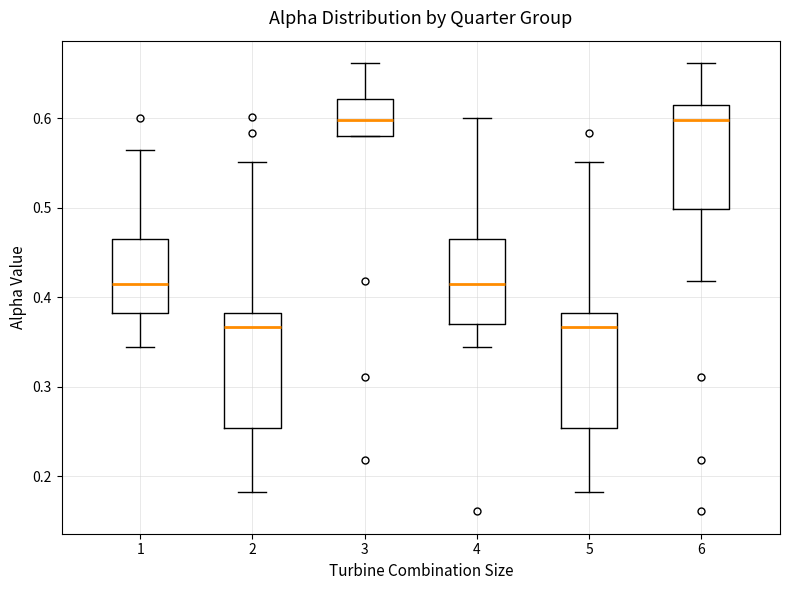

Reading left to right, read every box against the y-axis: the position of its median line, the range the box covers, and the ends of its whiskers. The values are not printed on the chart, so give them approximately, as read against the axis.

1: median 0.42, box 0.38 to 0.47, whiskers 0.34 to 0.56
2: median 0.37, box 0.25 to 0.38, whiskers 0.18 to 0.55
3: median 0.60, box 0.58 to 0.62, whiskers 0.58 to 0.66
4: median 0.42, box 0.37 to 0.47, whiskers 0.34 to 0.60
5: median 0.37, box 0.25 to 0.38, whiskers 0.18 to 0.55
6: median 0.60, box 0.50 to 0.62, whiskers 0.42 to 0.66